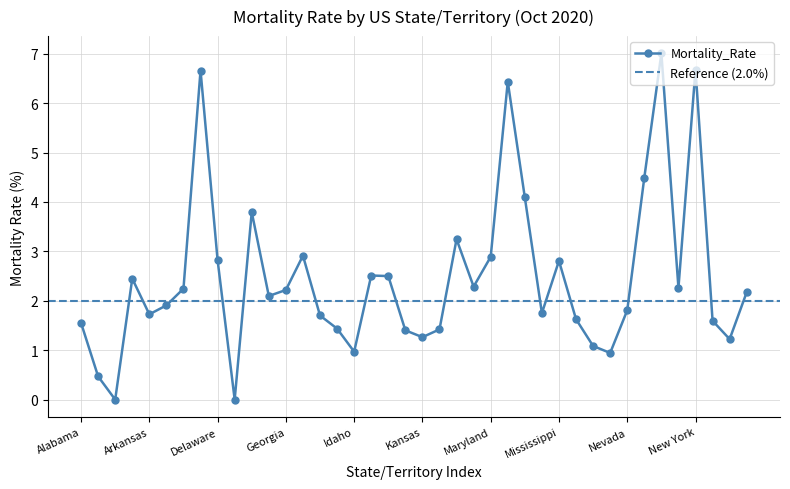

What is the change in value from Colorado to Michigan?

+1.8